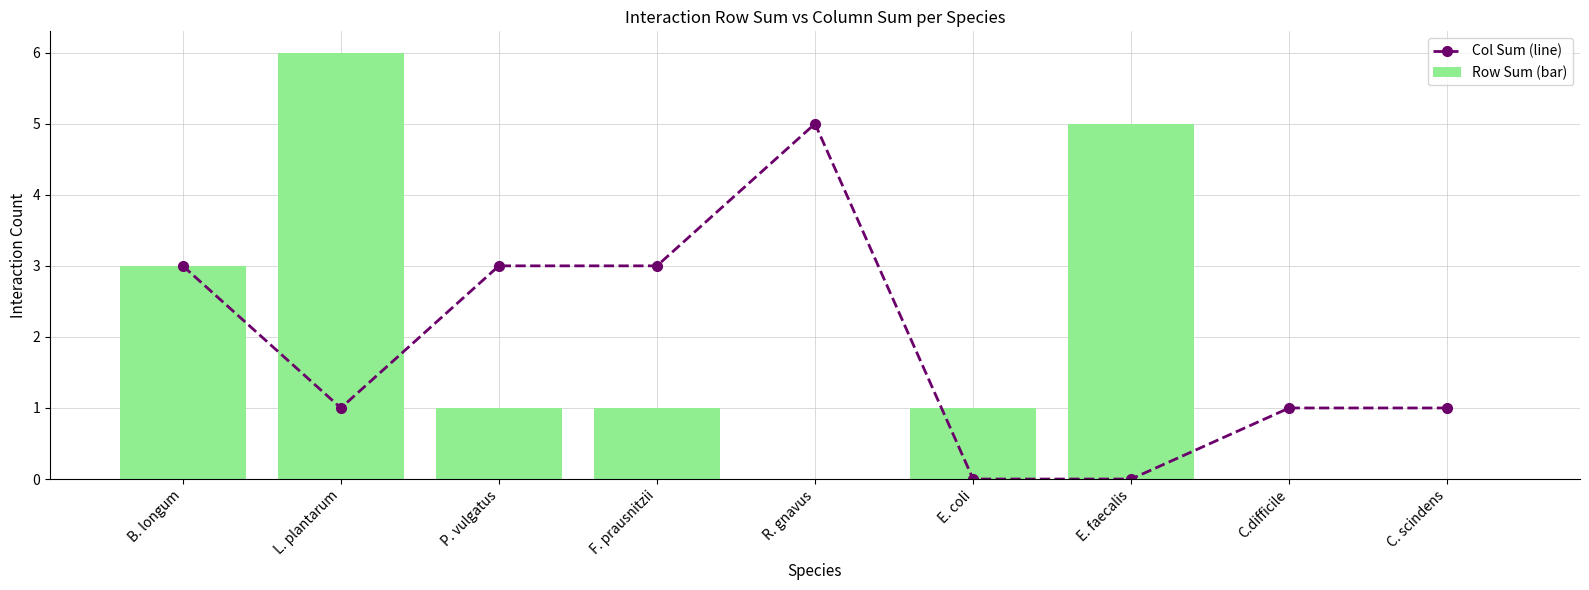

What is the approximate value of Col Sum (line) at F. prausnitzii?

3